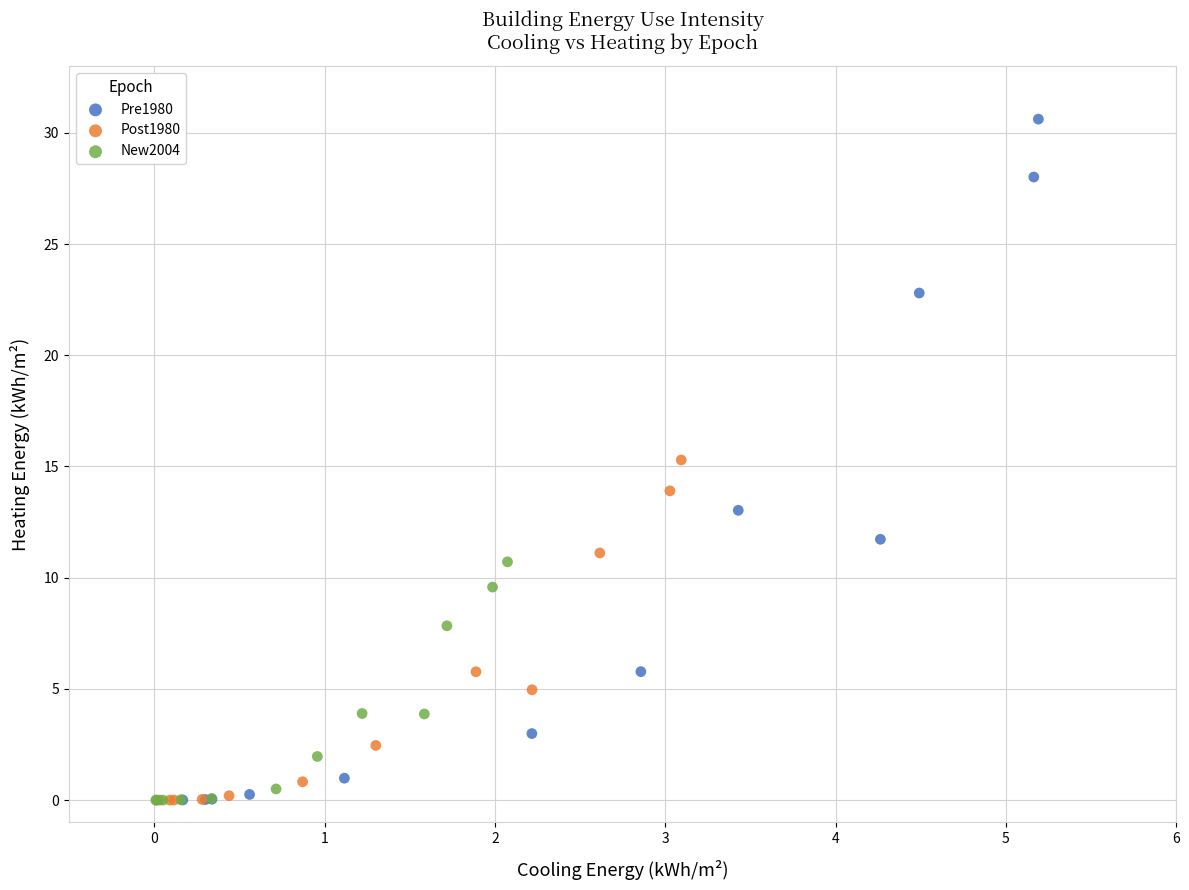

Which series has the largest Y range (max minus min)?

Pre1980